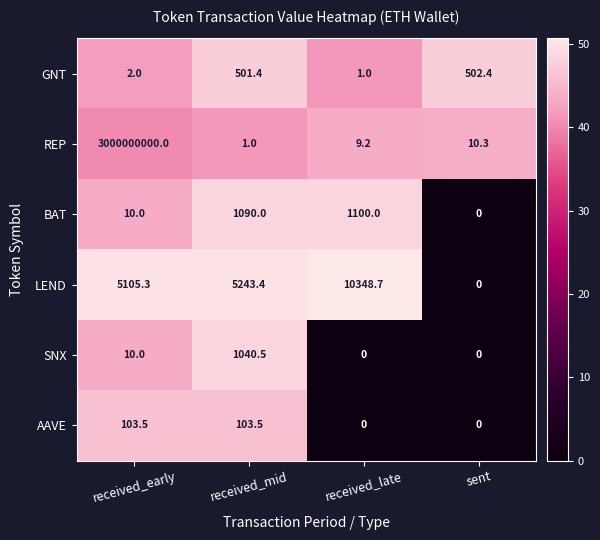

Where is BAT nearest to the value 550?

received_early